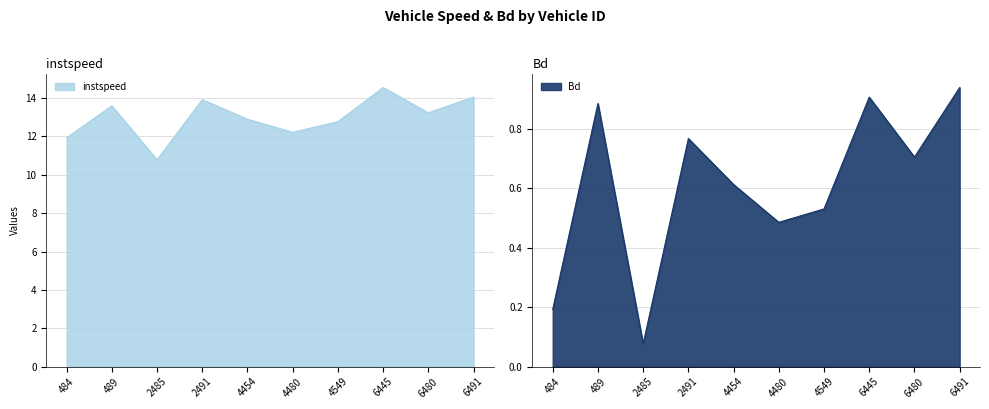

Is it true that Bd equals 0.9 at 6491.0?

True